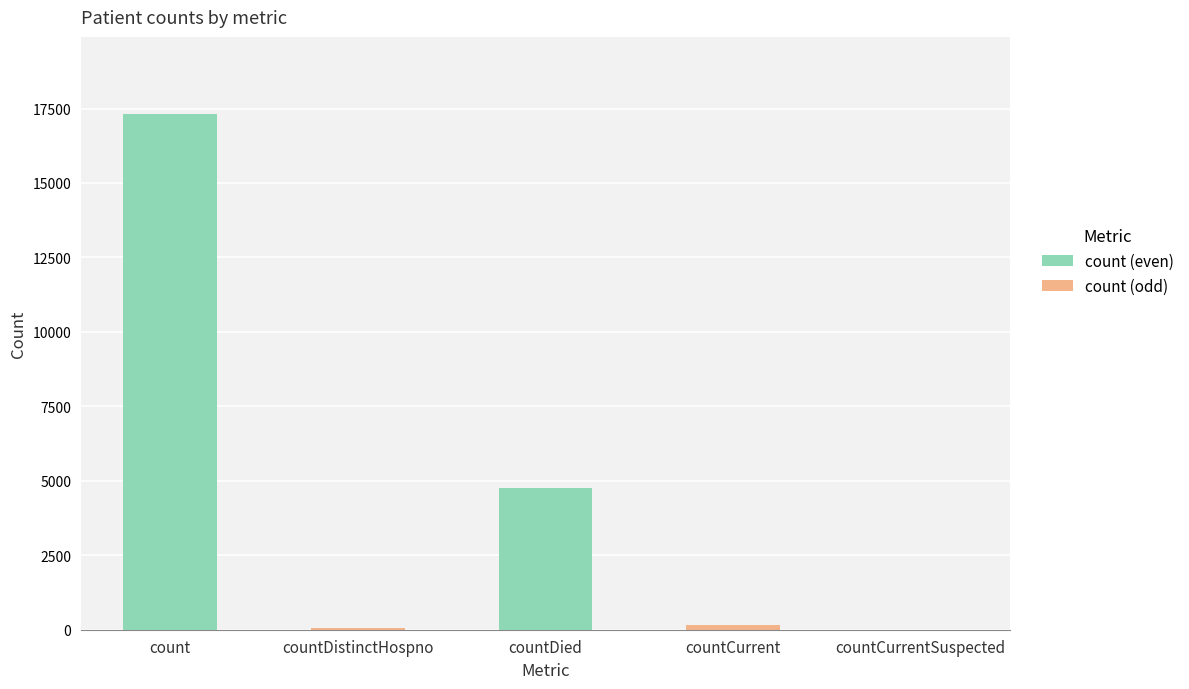

Are the bars grouped side by side (vs. stacked)?

No